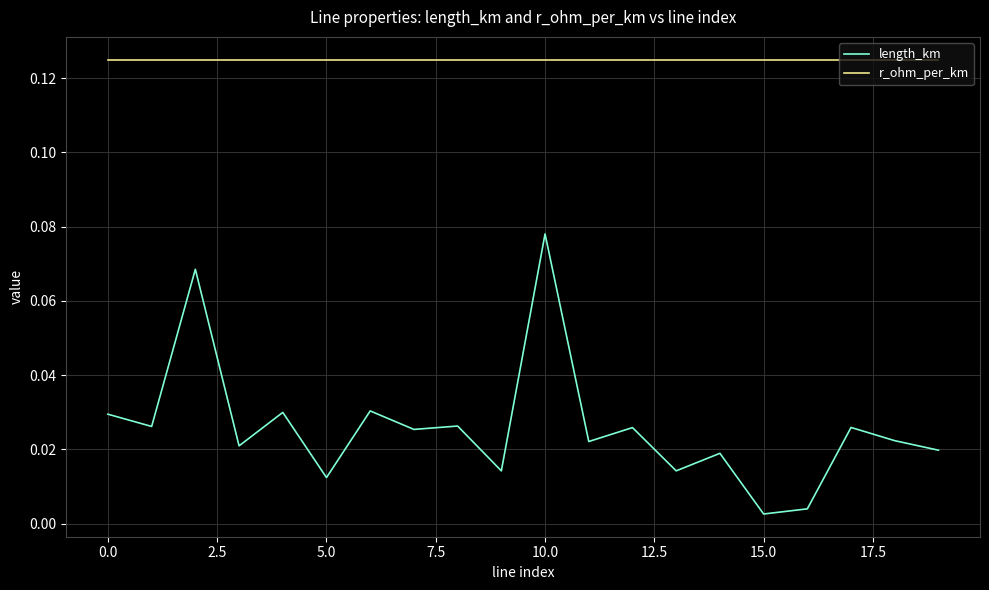

True or false: length_km and r_ohm_per_km intersect in this chart.

False